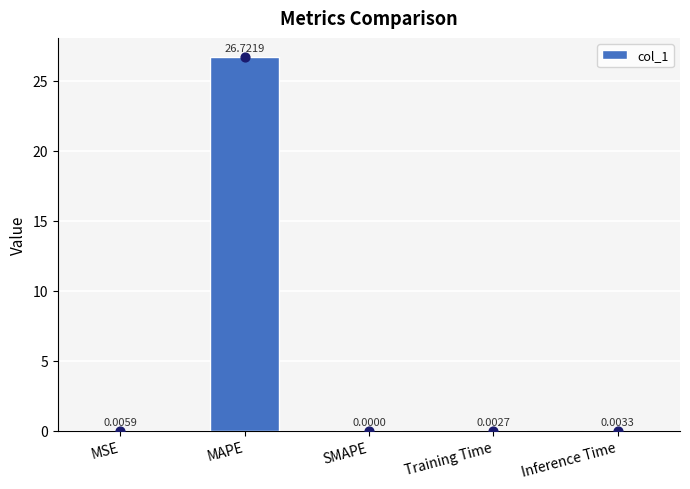

Which has a higher value, Inference Time or Training Time?

Inference Time